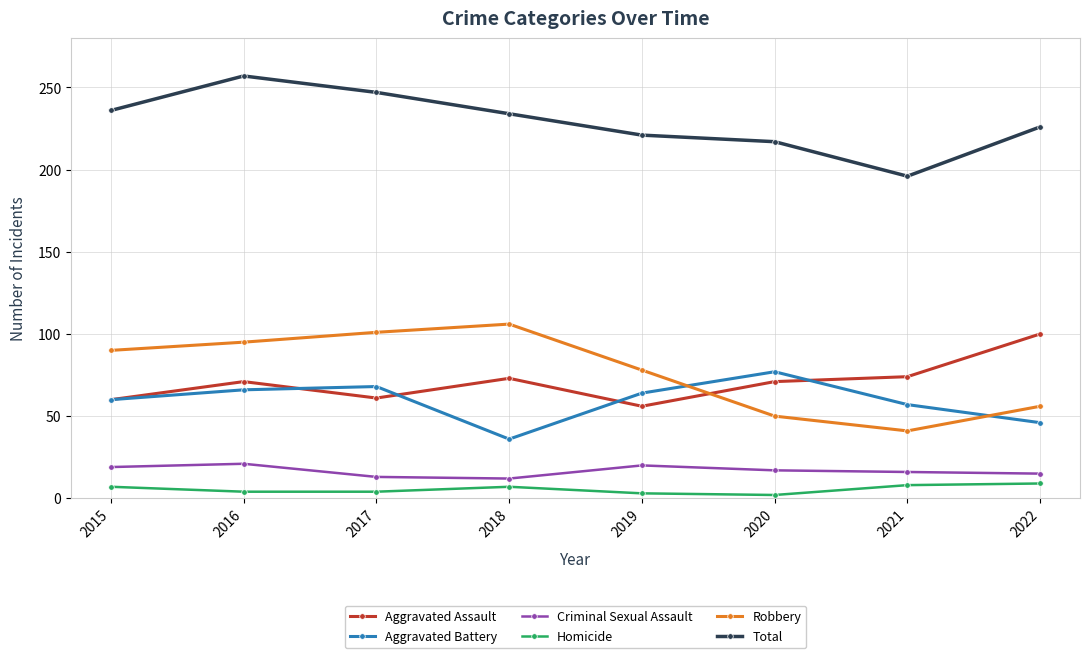

Which category has the lowest value in the Robbery series?

2021